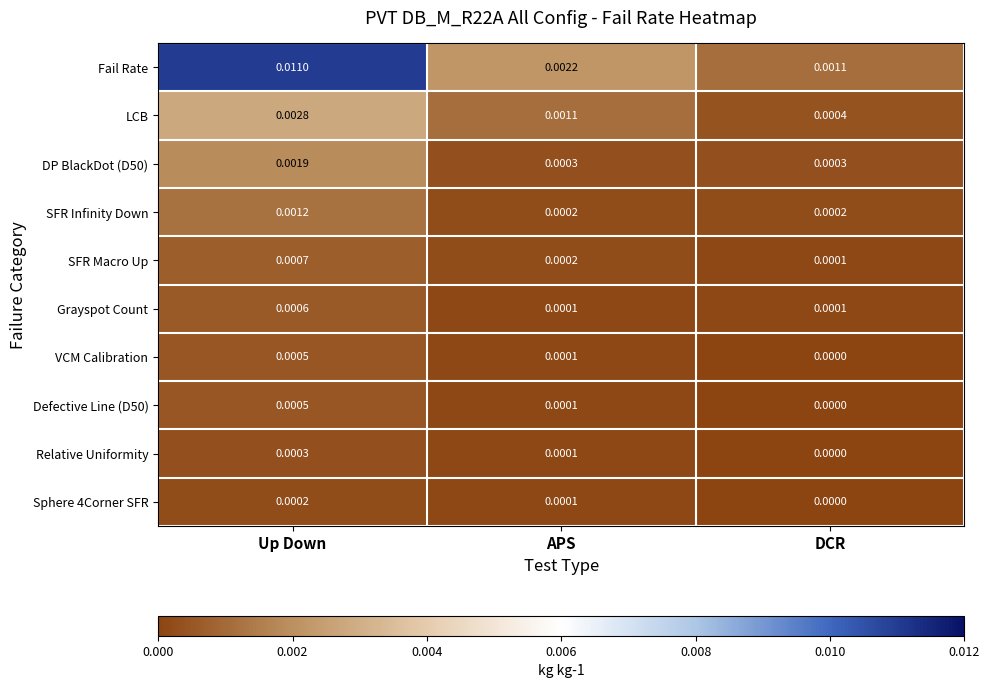

Which series has the largest total across all categories?

Fail Rate